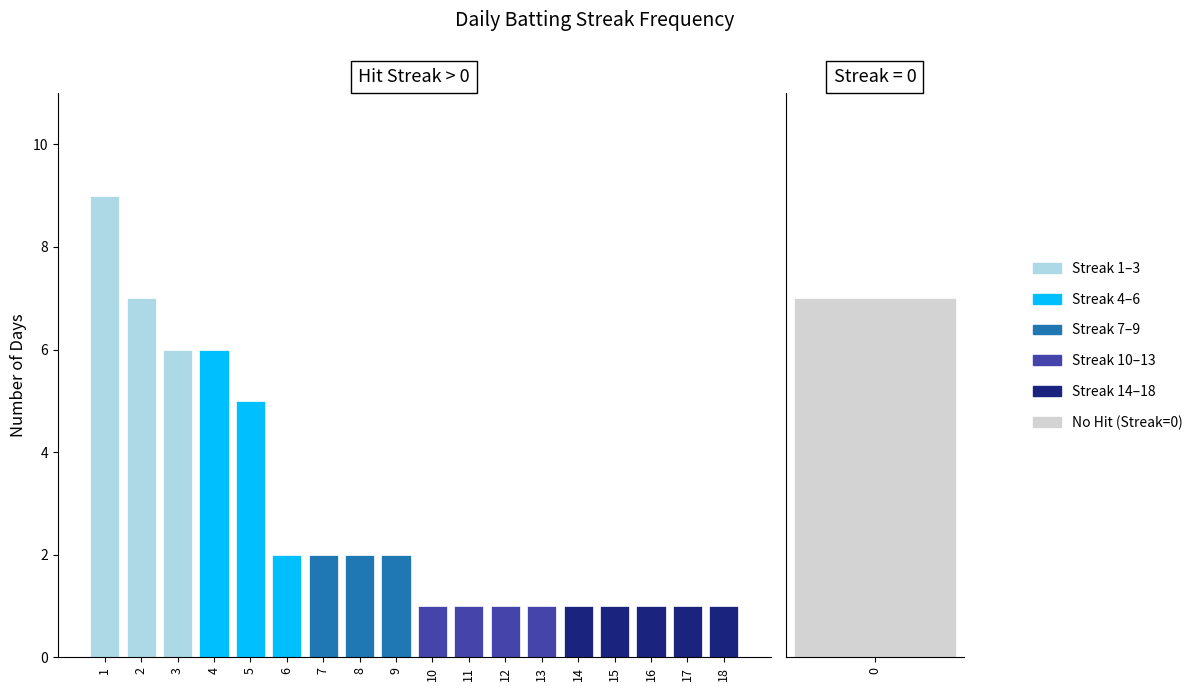

True or false: the data shows 7 at 2.

True